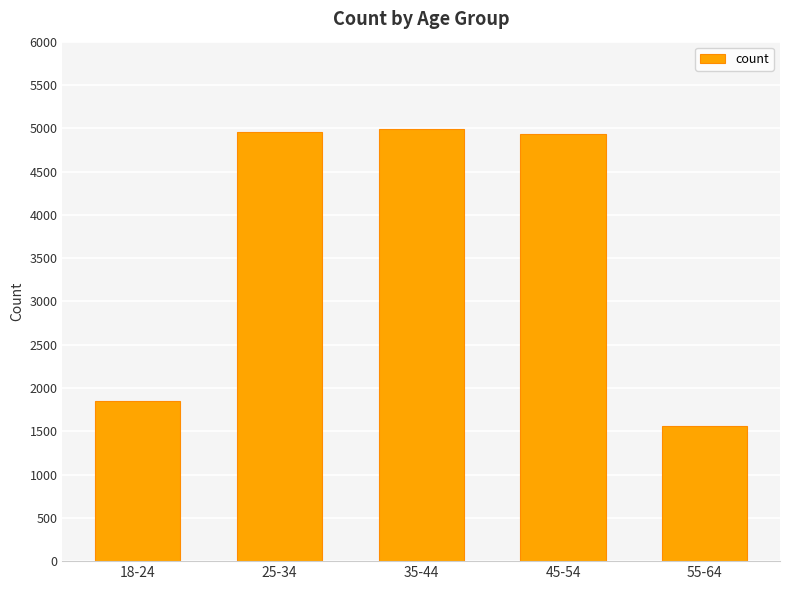

What is the approximate value at 45-54?

4930